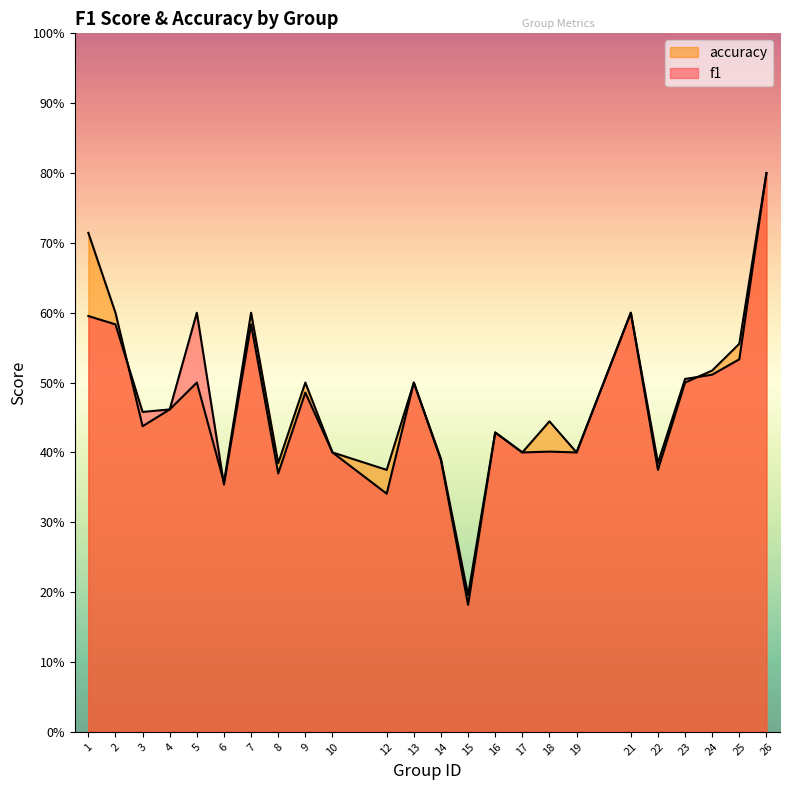

Which category has the highest value across all series?

26